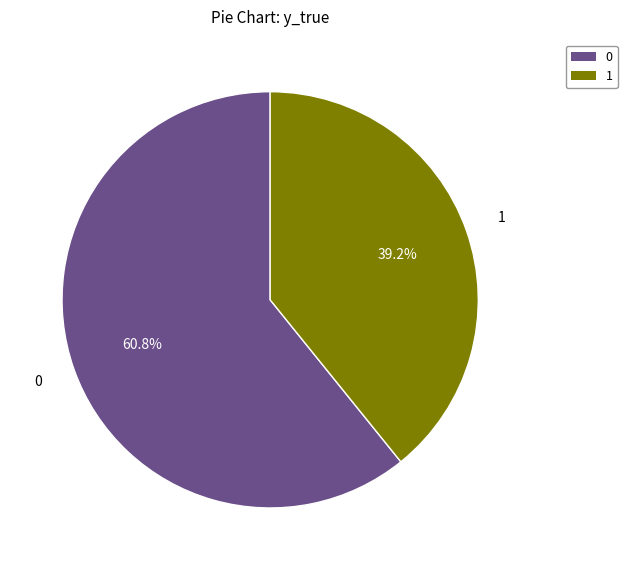

To the nearest percent, what portion does 0 represent?

61%